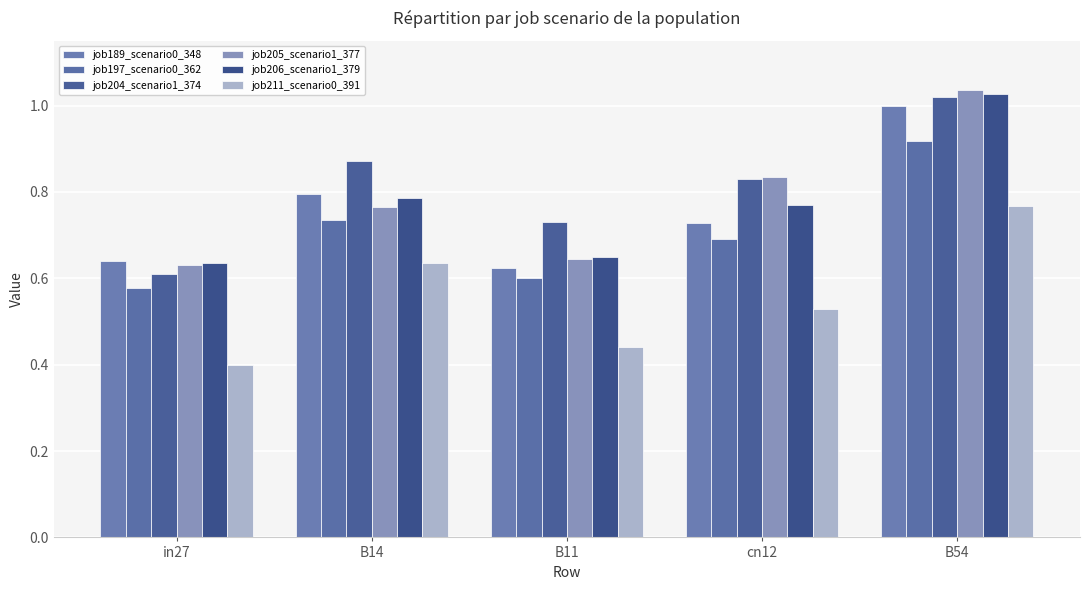

How many data points does each series have?

5